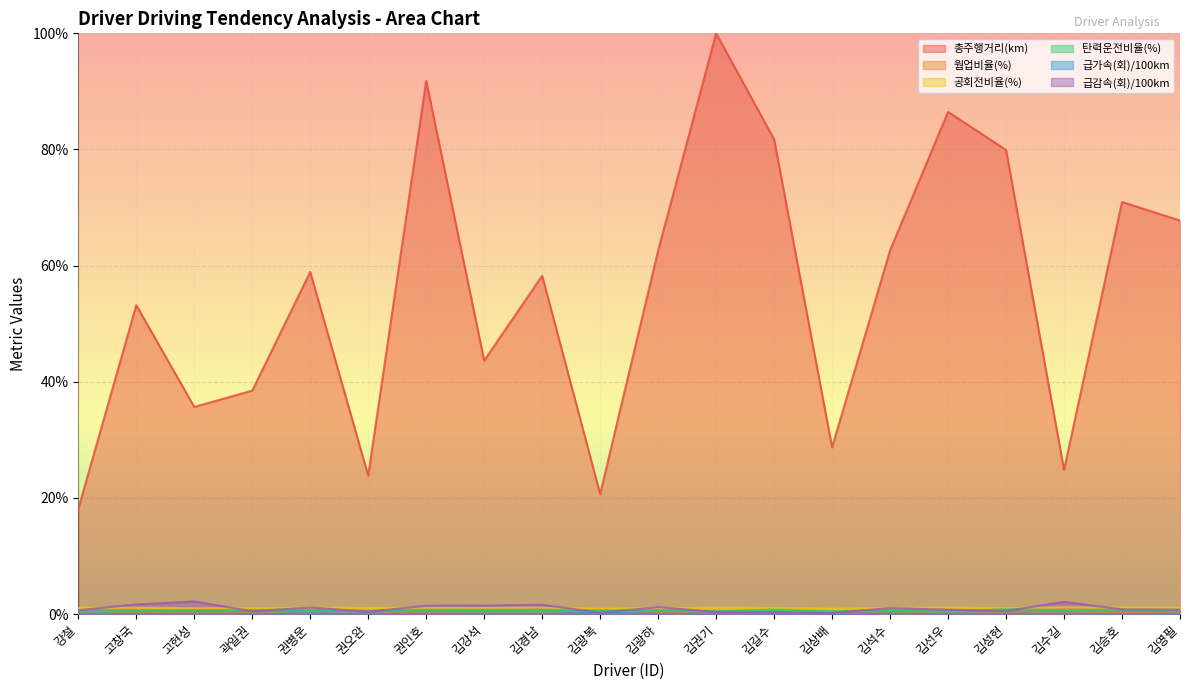

How many lines are shown in the chart?

6